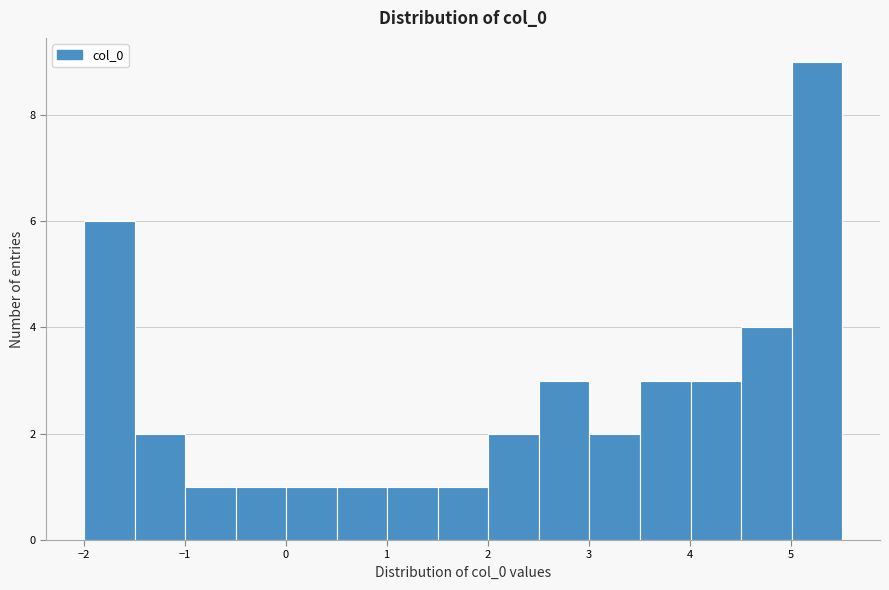

Reading left to right, transcribe this chart: for each bar, give the range it covers on the x-axis and its height. Neither the bar edges nor the heights are printed on the chart, so give them approximately, as read against the axes.

-2.0 to -1.5: 6
-1.5 to -1.0: 2
-1.0 to -0.5: 1
-0.5 to 0.0: 1
0.0 to 0.5: 1
0.5 to 1.0: 1
1.0 to 1.5: 1
1.5 to 2.0: 1
2.0 to 2.5: 2
2.5 to 3.0: 3
3.0 to 3.5: 2
3.5 to 4.0: 3
4.0 to 4.5: 3
4.5 to 5.0: 4
5.0 to 5.5: 9